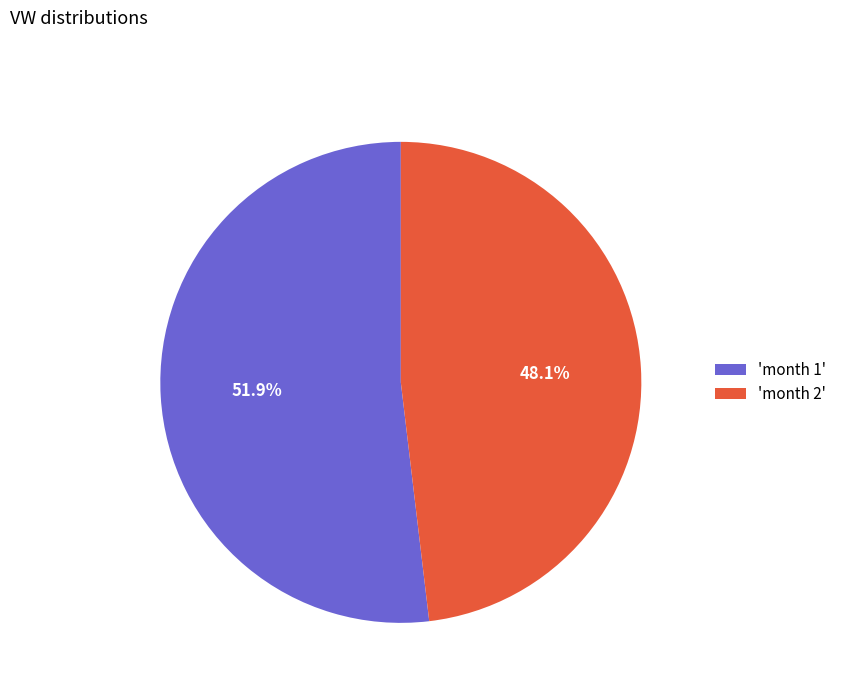

Which slice is the largest?

'month 1'